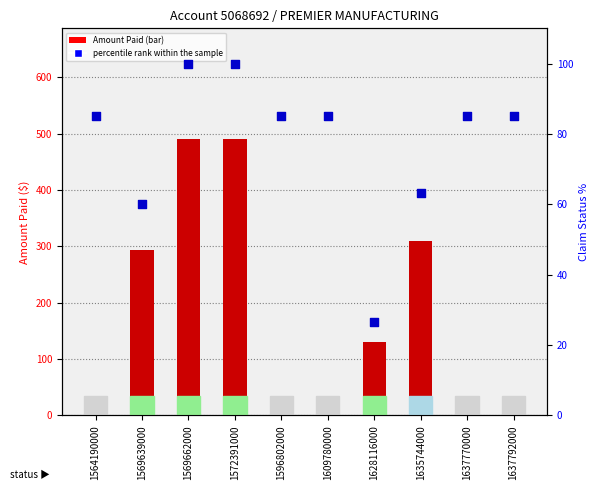

Which series reaches the maximum Y coordinate?

Amount Paid